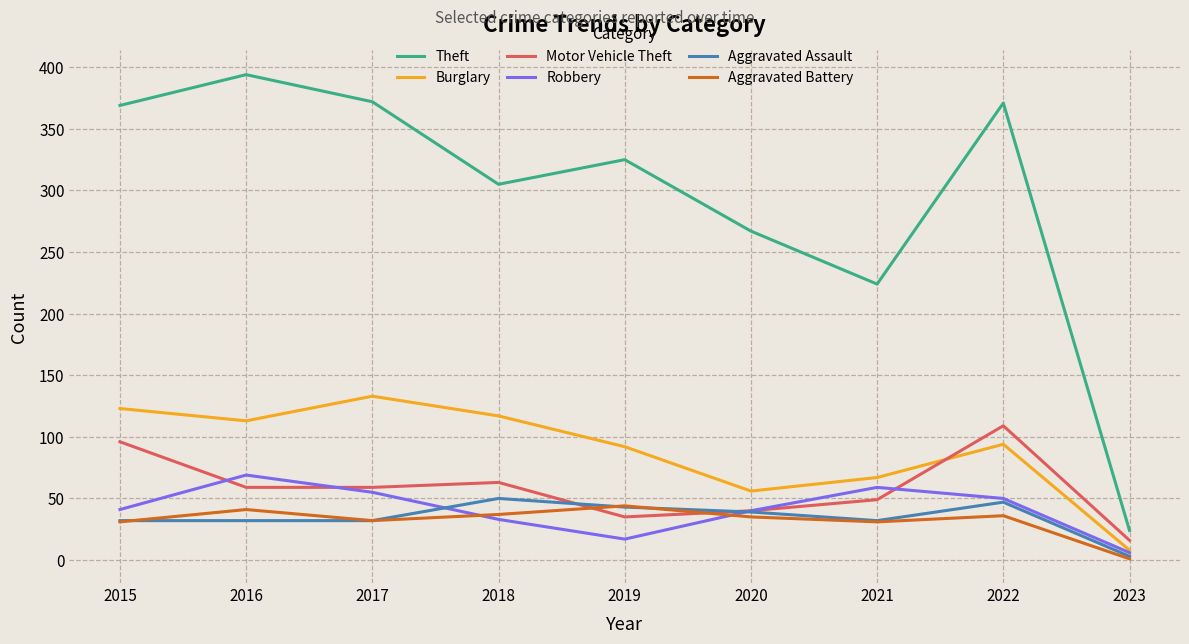

What is the highest value of the Aggravated Battery series?

44